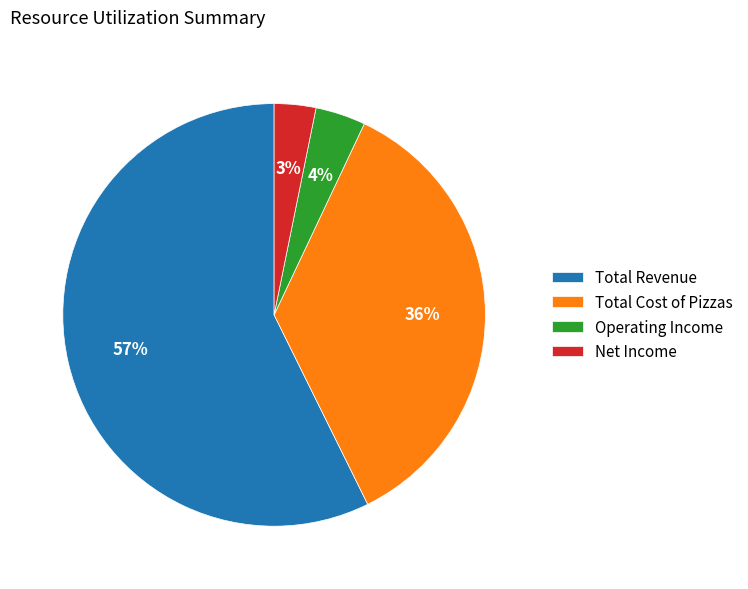

To the nearest percent, what is the difference between the largest and smallest slice percentages?

54%